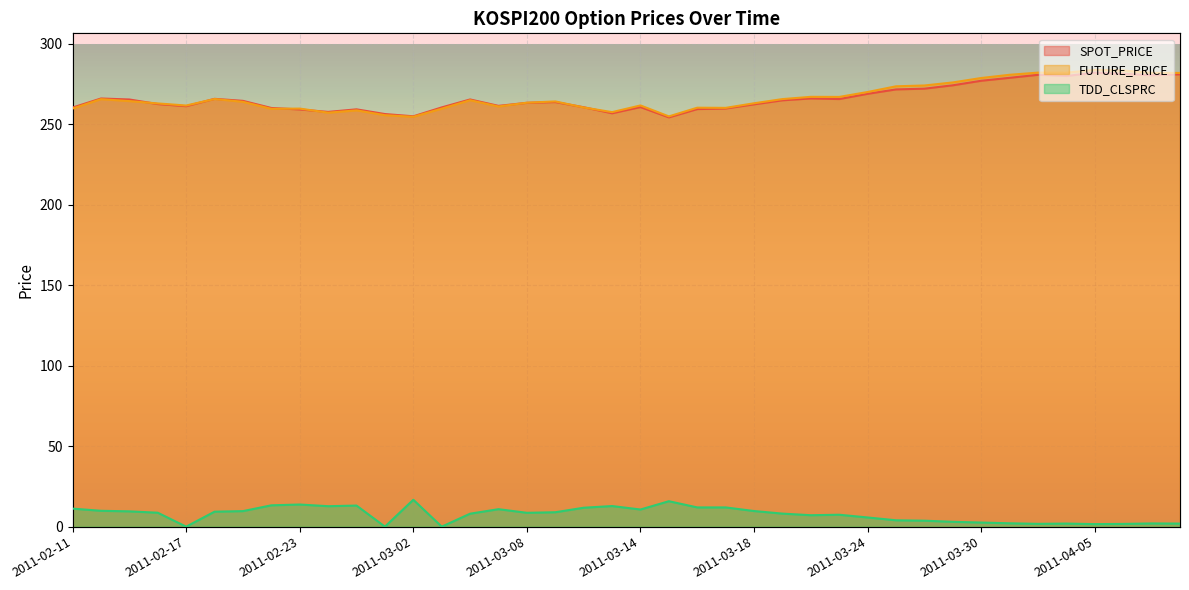

Between 2011-02-17 and 2011-03-03, which series saw the biggest shift?

FUTURE_PRICE